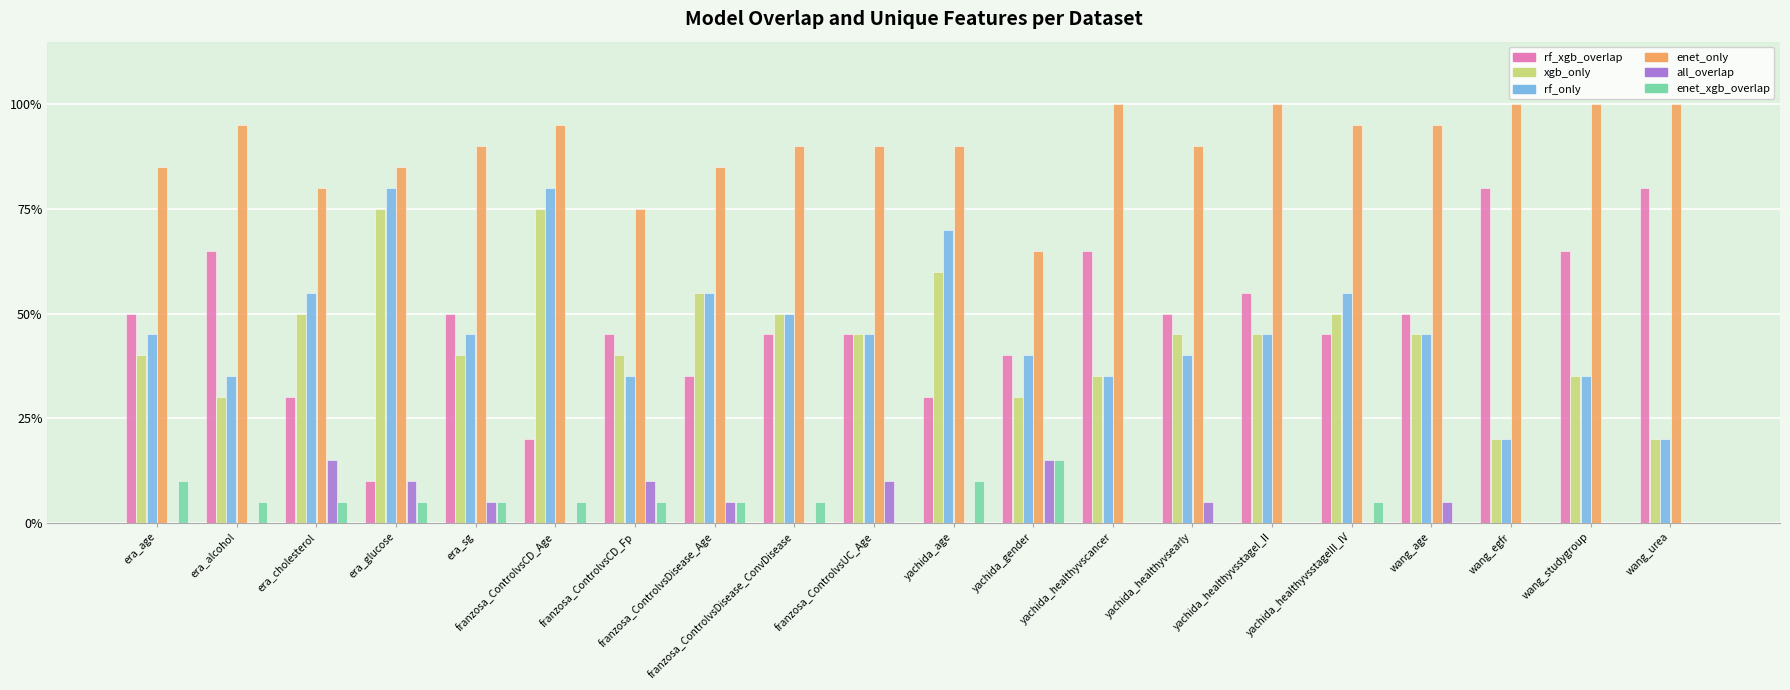

True or false: xgb_only has a value of 0.6 at franzosa_ControlvsCD_Fp.

False